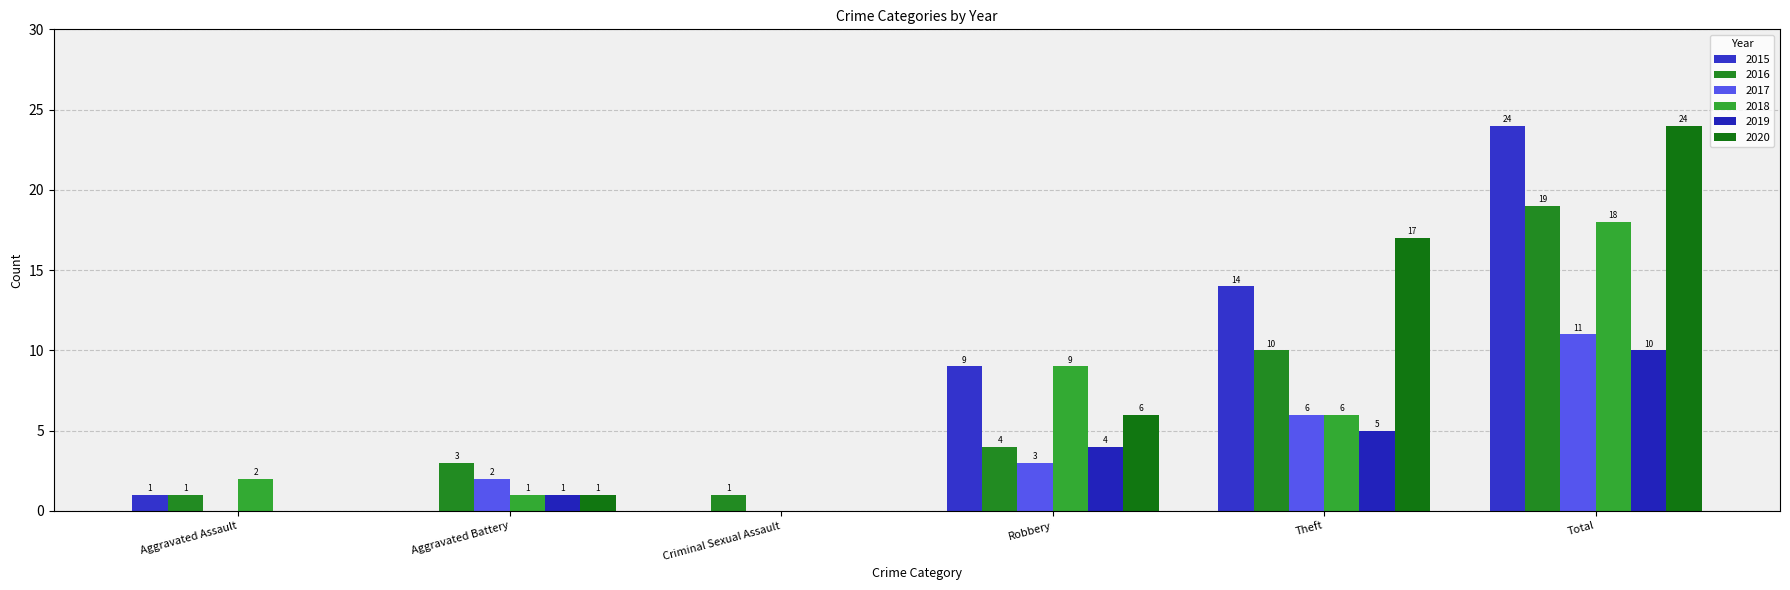

What is the label of the 6th bar from the left?

Total